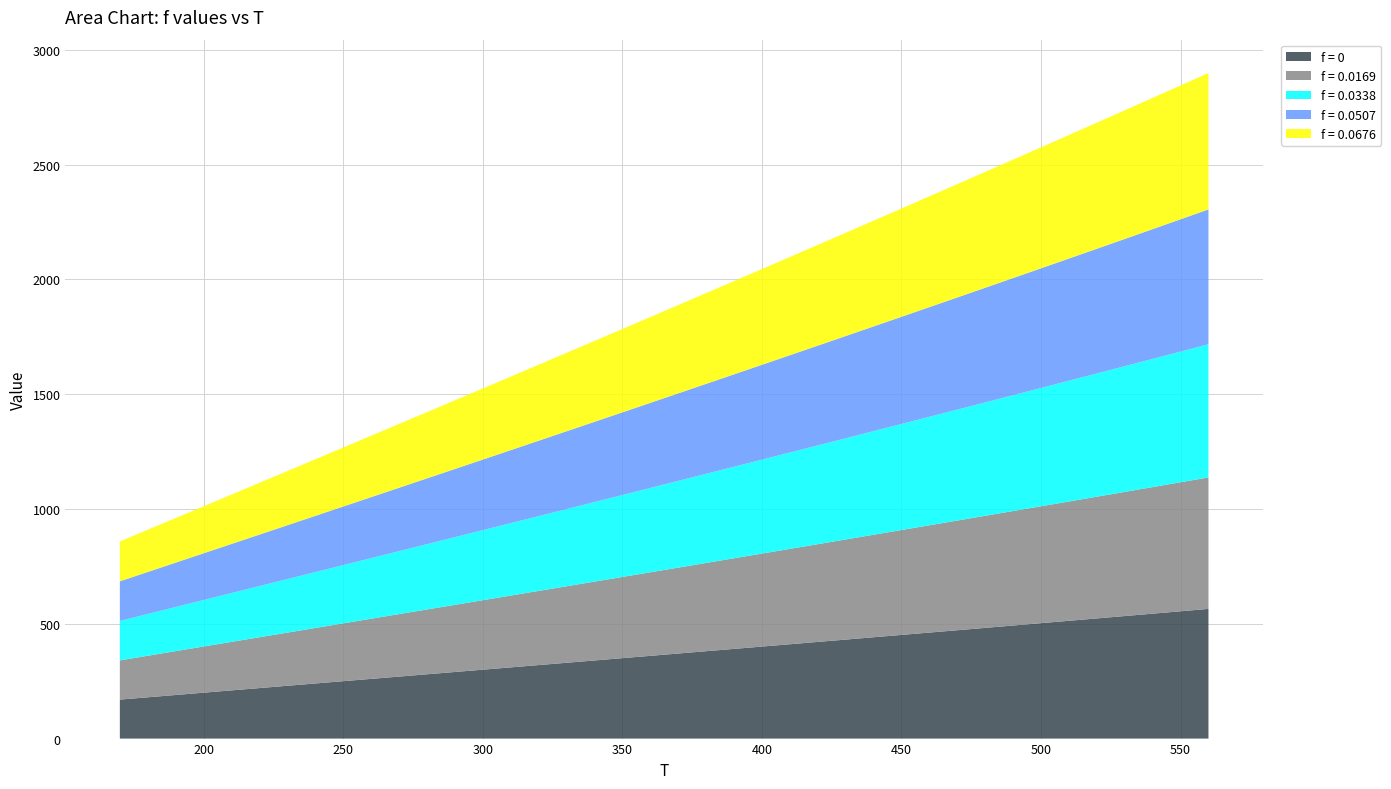

Reading right to left, list all the values displayed in this chart.

f = 0: 565.0	554.5	544.2	533.8	523.5	513.1	502.8	492.6	482.3	472.0	461.8	451.6	441.4	431.2	421.1	410.9	400.8	390.7	380.6	370.5	360.4	350.3	340.3	330.2	320.2	310.1	300.1	290.1	280.1	270.1	260.1	250.0	240.0	230.0	220.0	210.0	199.9	189.9	179.8	169.8
f = 0.0169: 572.7	562.1	551.4	540.9	530.3	519.7	509.2	498.7	488.2	477.8	467.3	456.9	446.5	436.1	425.7	415.4	405.1	394.8	384.5	374.2	363.9	353.7	343.5	333.2	323.0	312.9	302.7	292.5	282.3	272.2	262.0	251.9	241.7	231.6	221.5	211.3	201.2	191.1	180.9	170.8
f = 0.0338: 580.2	569.3	558.5	547.7	536.9	526.1	515.4	504.6	493.9	483.3	472.6	462.0	451.4	440.8	430.3	419.7	409.2	398.7	388.2	377.8	367.4	356.9	346.6	336.2	325.8	315.4	305.1	294.8	284.5	274.2	263.9	253.6	243.4	233.1	222.9	212.7	202.4	192.2	182.0	171.8
f = 0.0507: 587.5	576.4	565.3	554.3	543.2	532.3	521.3	510.4	499.5	488.6	477.8	466.9	456.1	445.4	434.6	423.9	413.2	402.6	391.9	381.3	370.7	360.1	349.5	339.0	328.5	318.0	307.5	297.0	286.6	276.2	265.8	255.4	245.0	234.6	224.3	213.9	203.6	193.3	183.0	172.8
f = 0.0676: 594.5	583.2	571.9	560.6	549.4	538.2	527.1	516.0	504.9	493.8	482.8	471.7	460.8	449.8	438.9	428.0	417.1	406.3	395.4	384.6	373.9	363.1	352.4	341.7	331.1	320.4	309.8	299.2	288.6	278.1	267.5	257.0	246.5	236.1	225.6	215.2	204.8	194.4	184.0	173.7